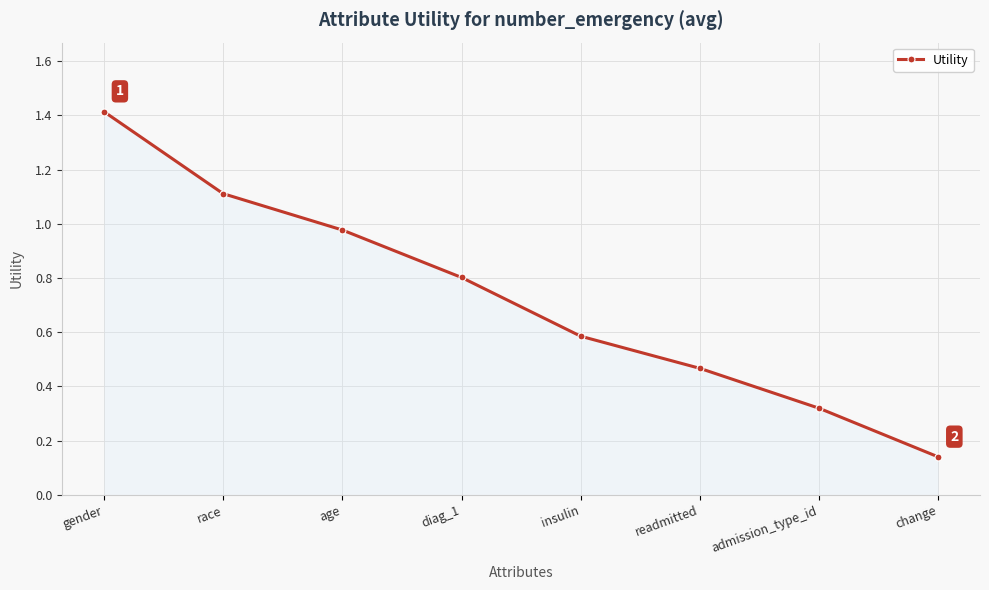

How many categories are shown in the chart?

8